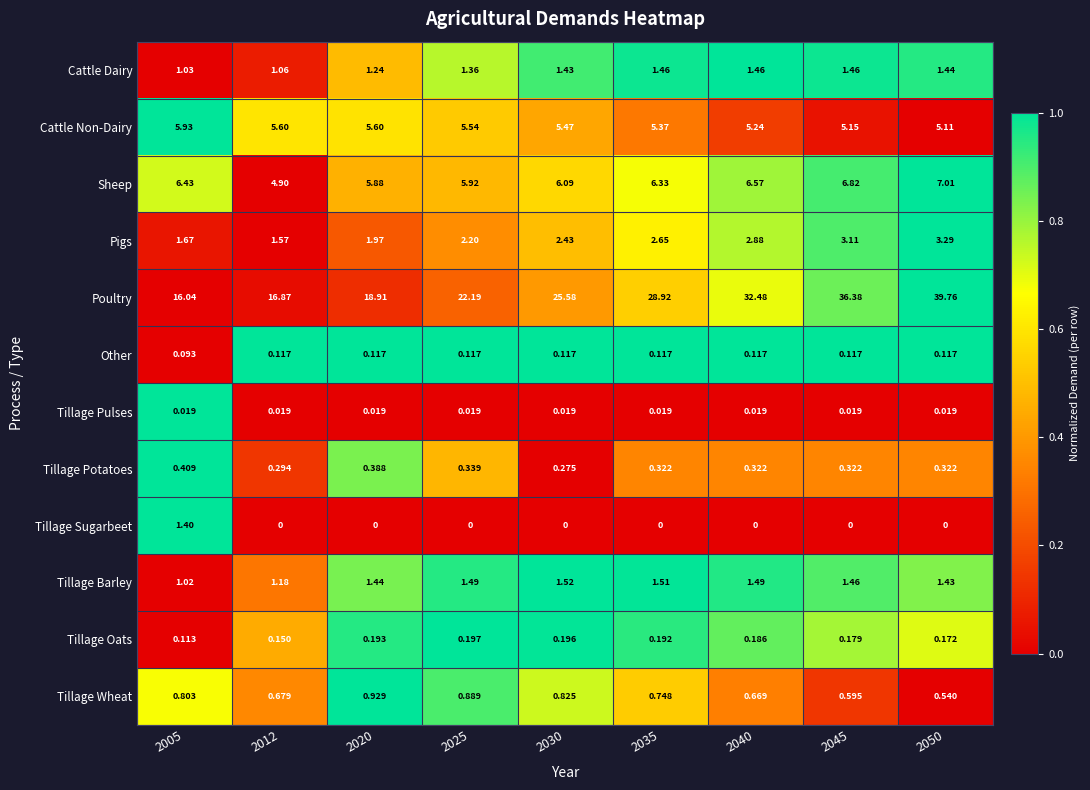

Which series changed the most between 2005 and 2040?

Poultry